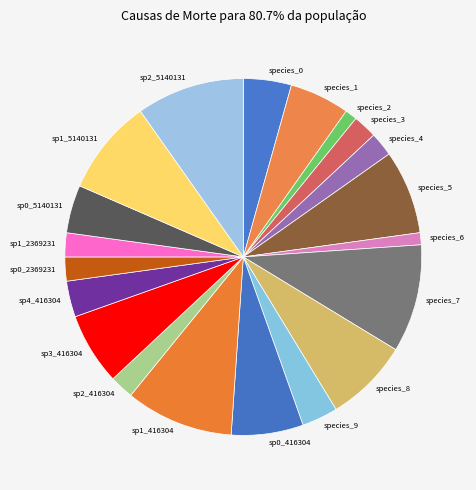

The species_9 slice represents 3% of the pie. True or false?

True